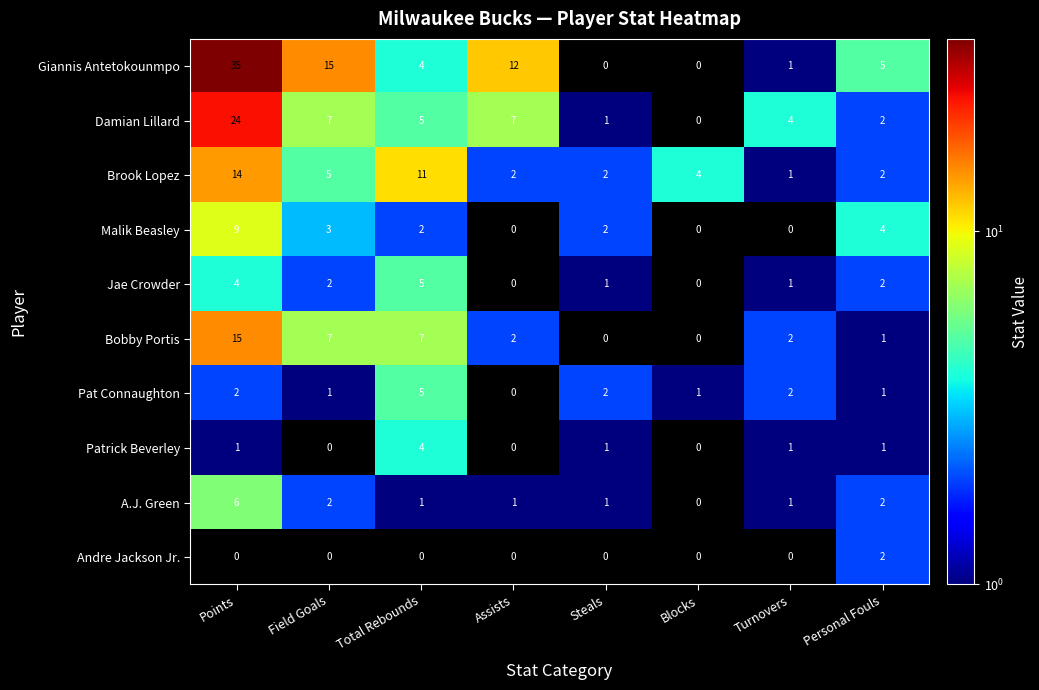

At how many categories does at least one series exceed 10?

4